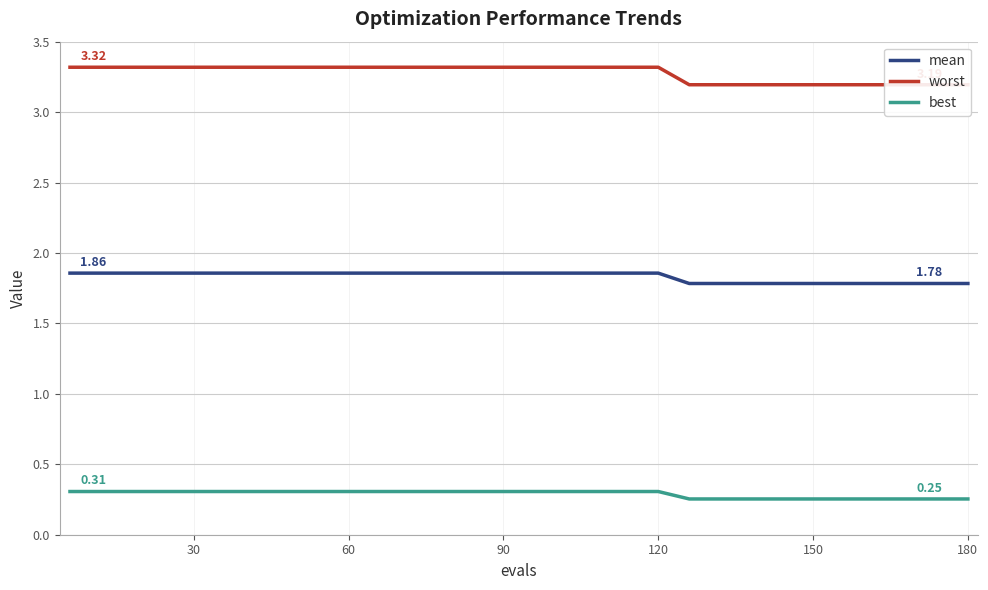

True or false: worst and mean cross at least once.

False